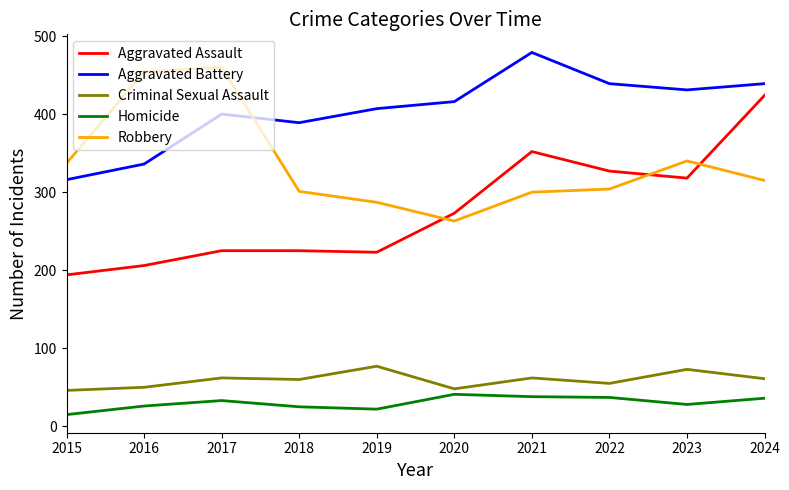

Rank the series at 2021 from lowest to highest value.

Homicide, Criminal Sexual Assault, Robbery, Aggravated Assault, Aggravated Battery